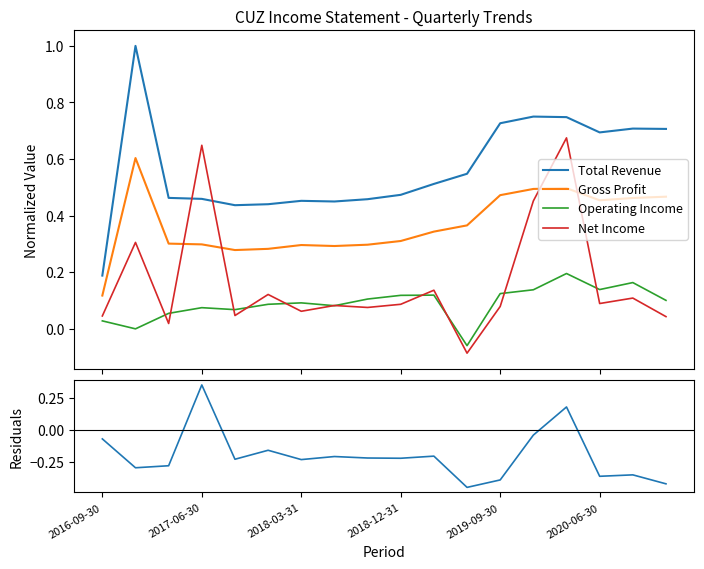

What is the average value of the Total Revenue series?

0.6